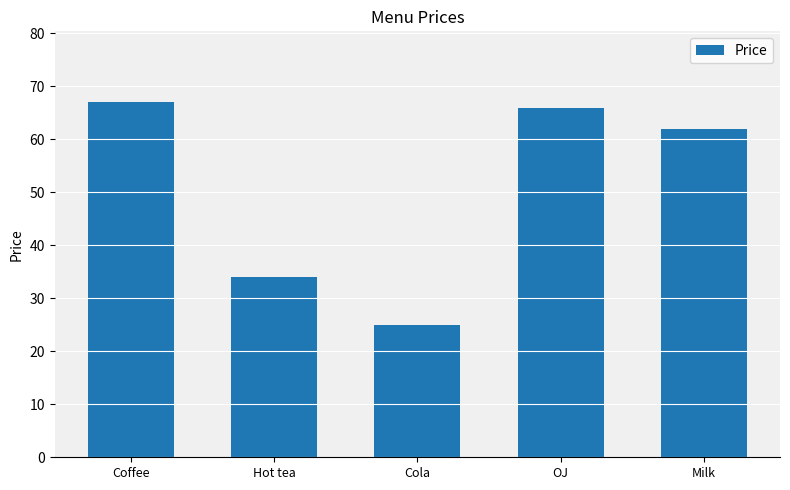

Which label corresponds to the largest value in the chart?

Coffee